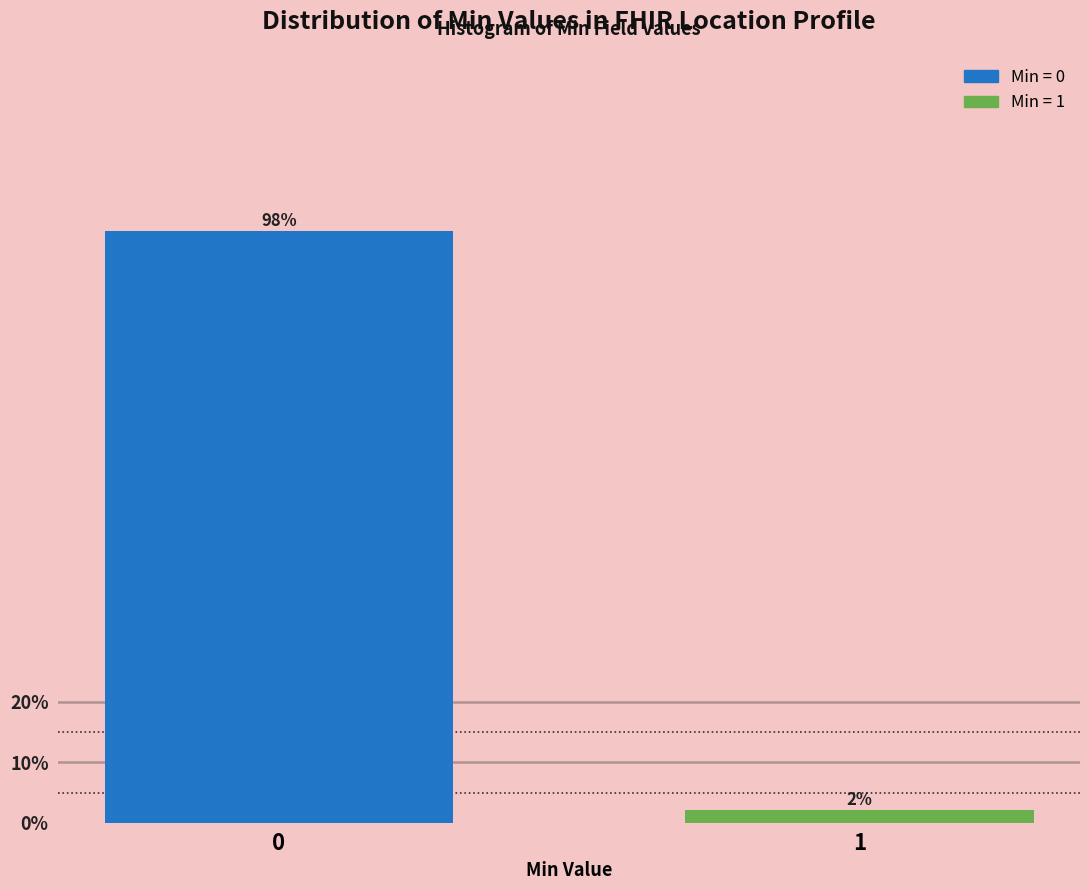

Reading right to left, transcribe all the data shown in this chart.

1=2	0=96